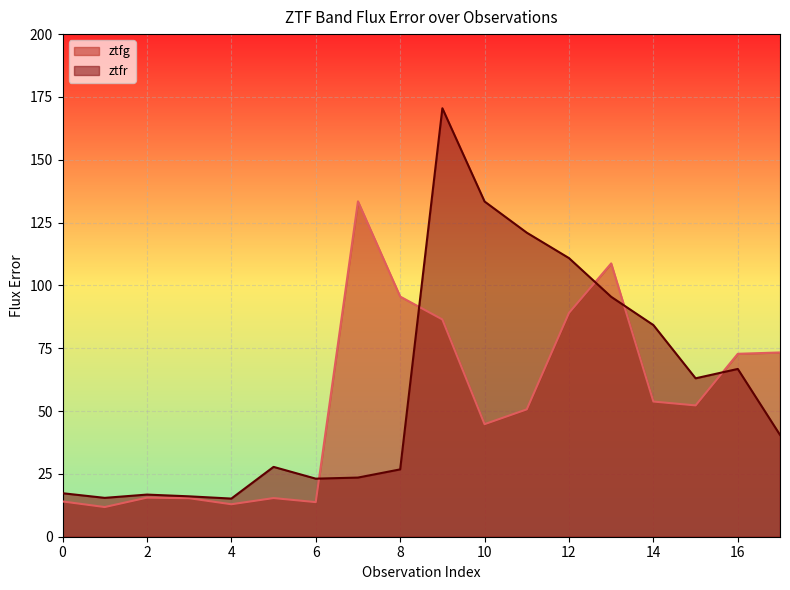

What is the maximum value for ztfg?

133.5